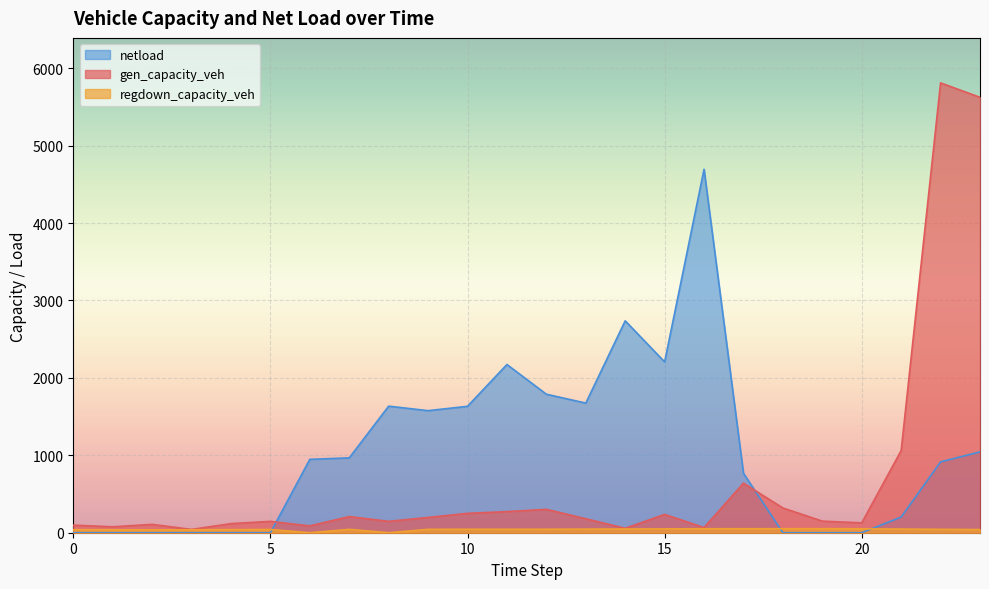

True or false: gen_capacity_veh and regdown_capacity_veh intersect in this chart.

False